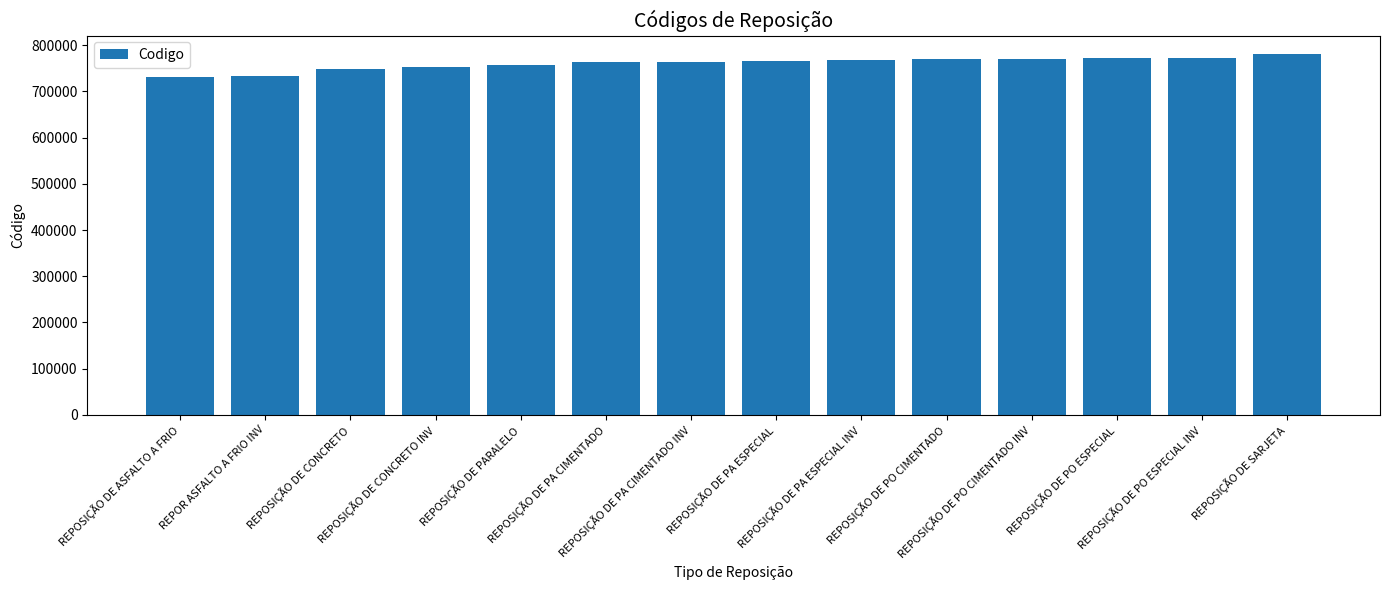

What is the change in value from REPOSIÇÃO DE PA CIMENTADO to REPOSIÇÃO DE PO ESPECIAL?

+9000